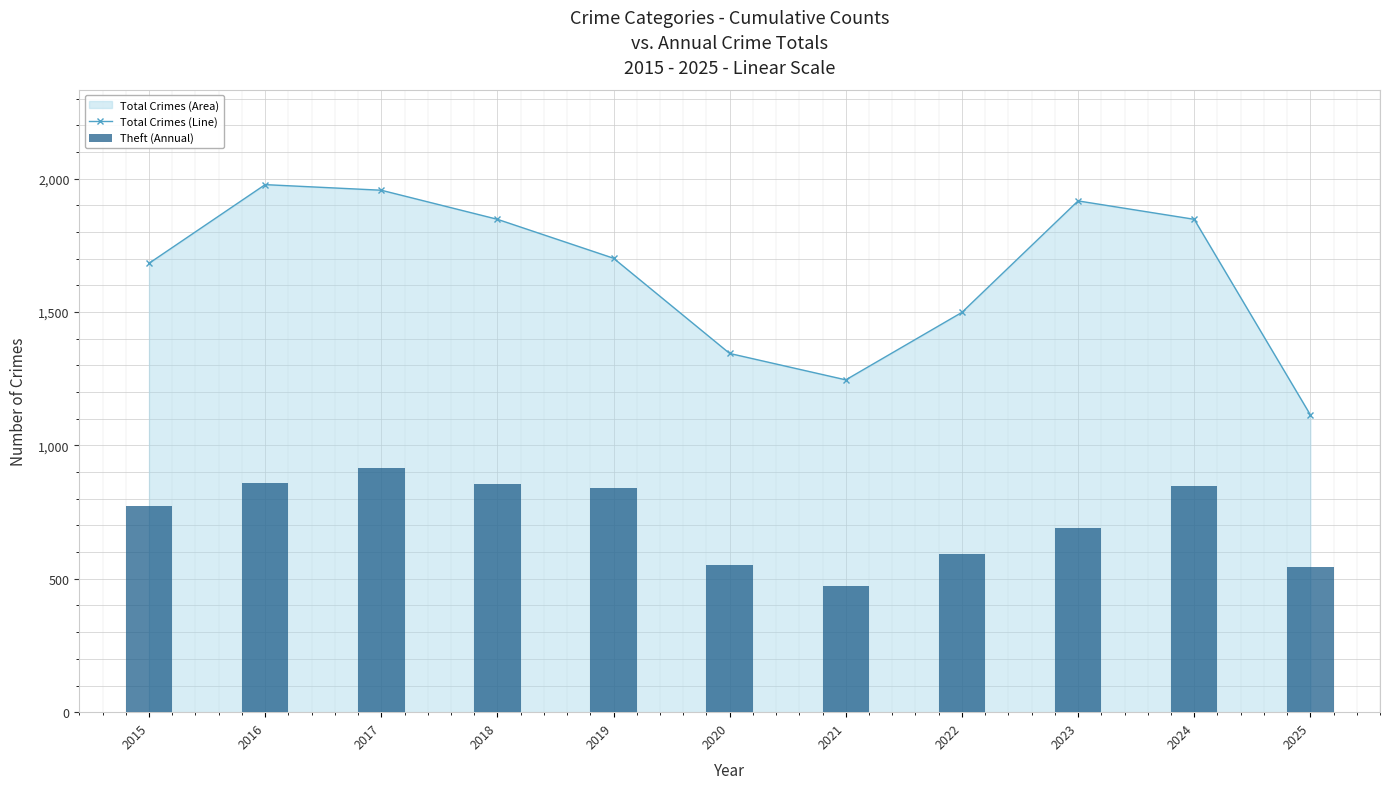

Where is Theft (Annual) nearest to the value 695?

2023